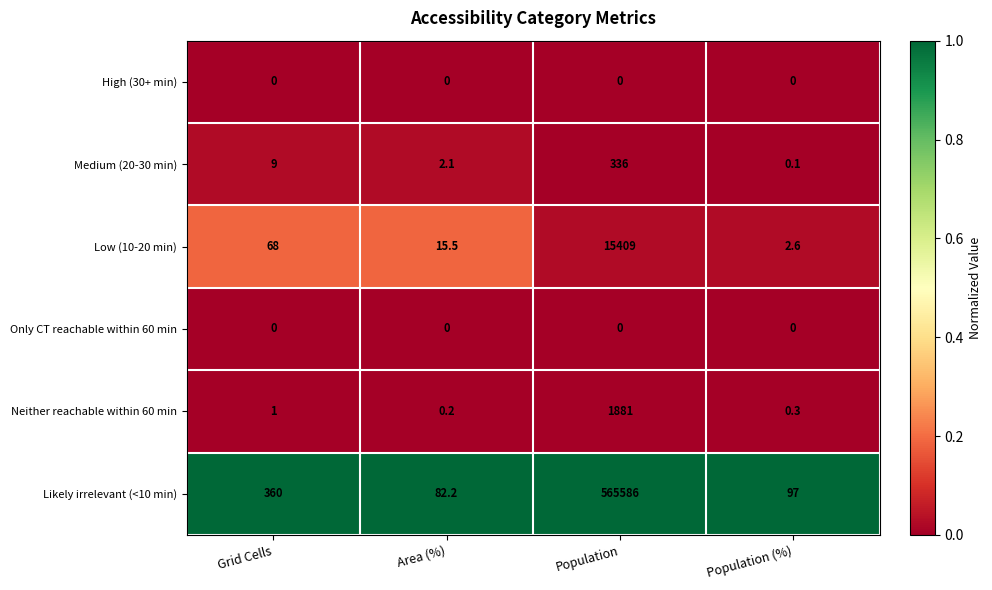

At which category is the sum across all series the highest?

Population